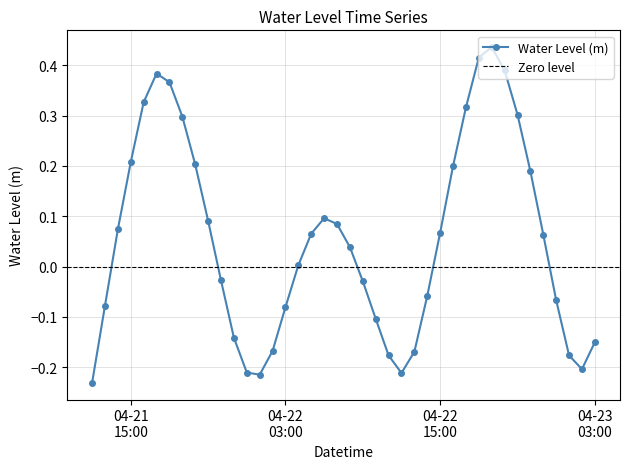

What is the maximum value shown in the chart?

0.4